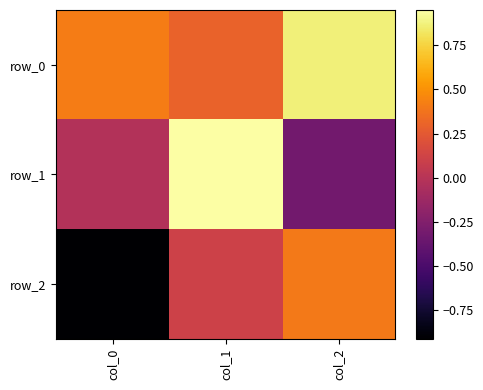

Rank the series by their average value, from lowest to highest.

row_2, row_1, row_0